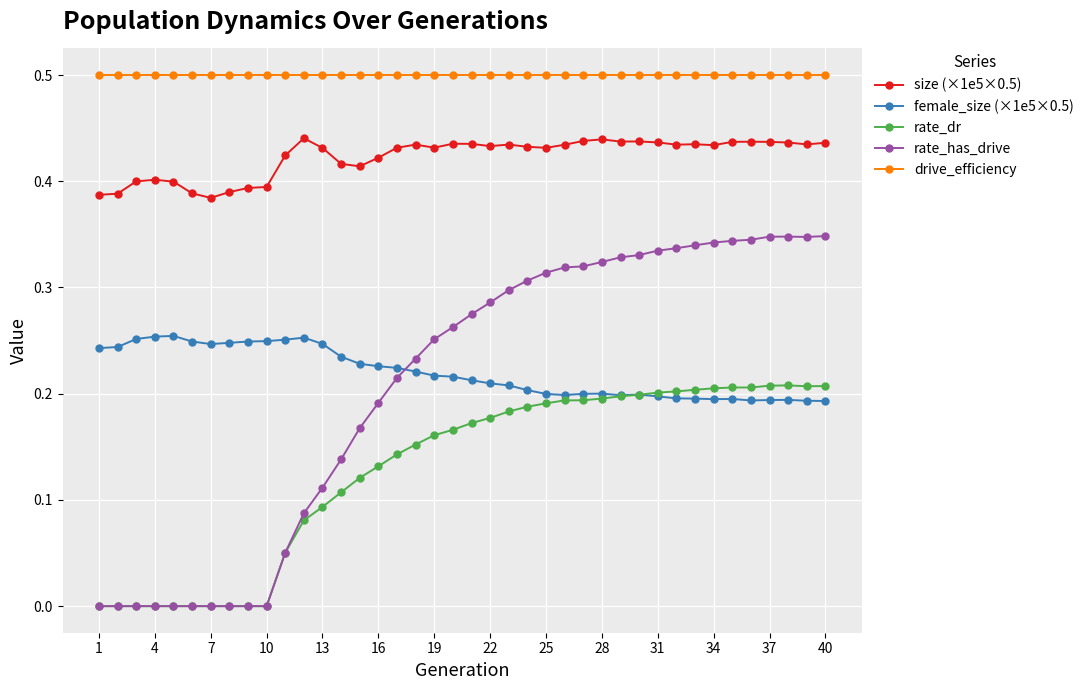

True or false: rate_dr and size (×1e5×0.5) cross at least once.

False